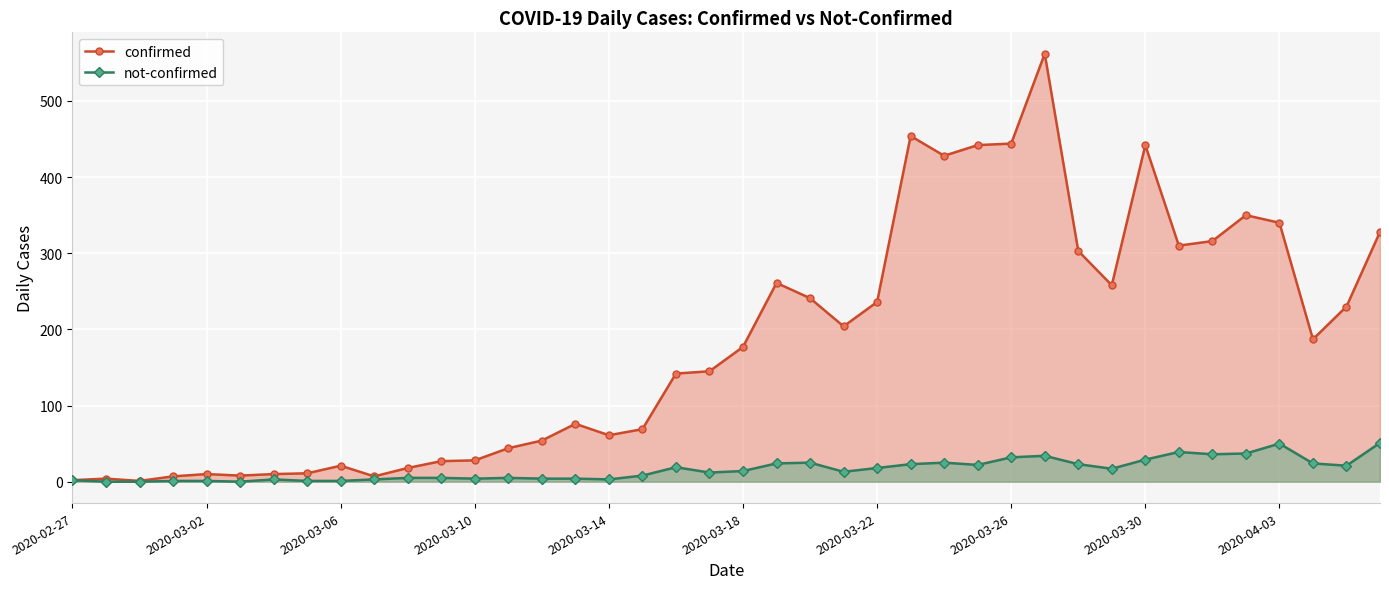

What is the maximum value for not-confirmed?

51